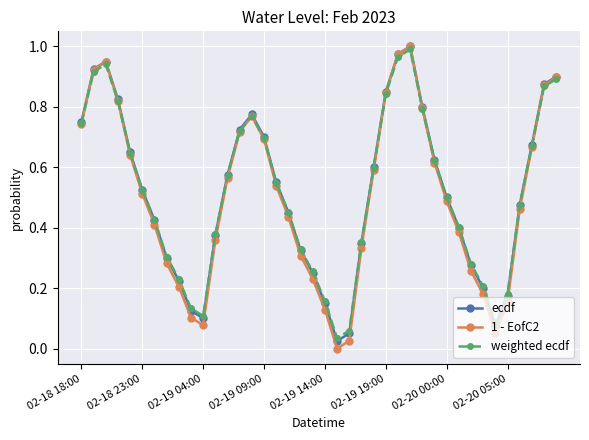

In weighted ecdf, how many points are lower than both neighbors (excluding endpoints)?

3